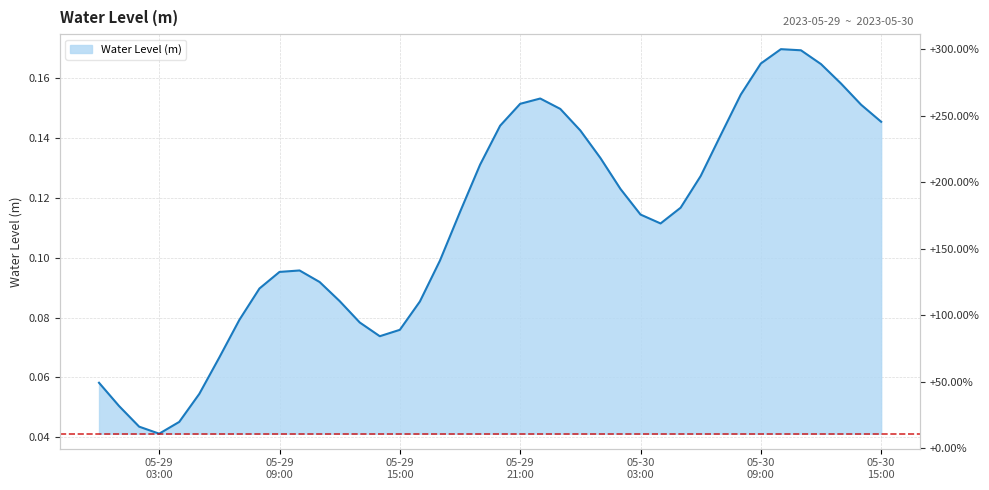

What position from the right is 2023-05-30 01:00:00?

15